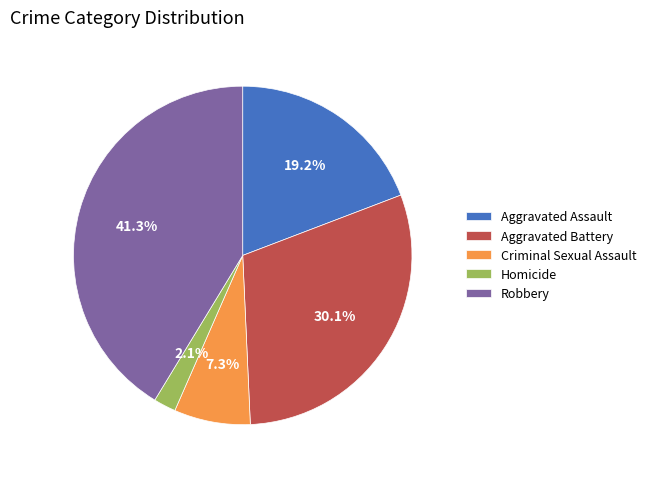

Count the number of slices in the pie.

5